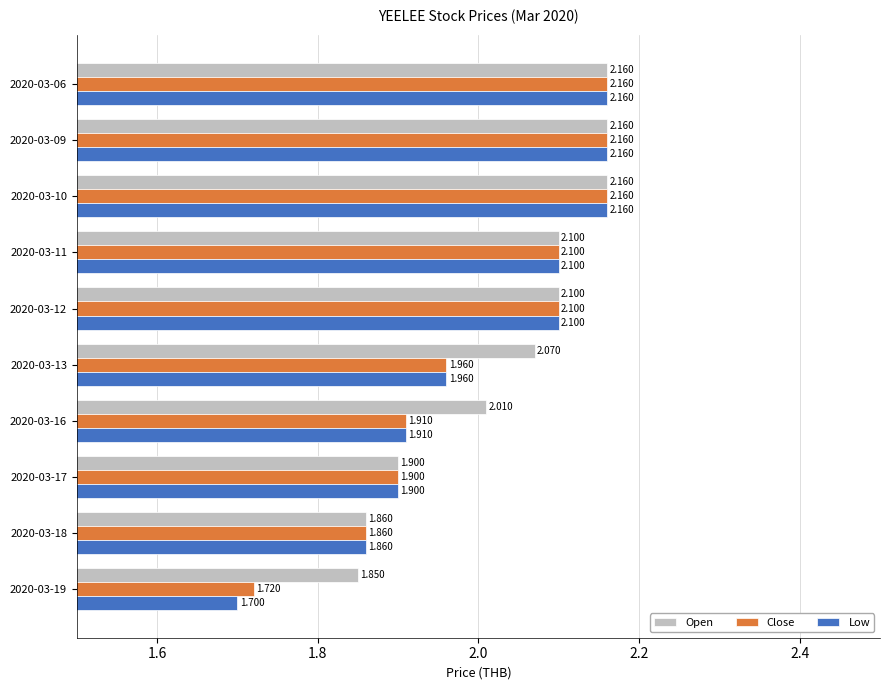

Count the number of data series in this chart.

3